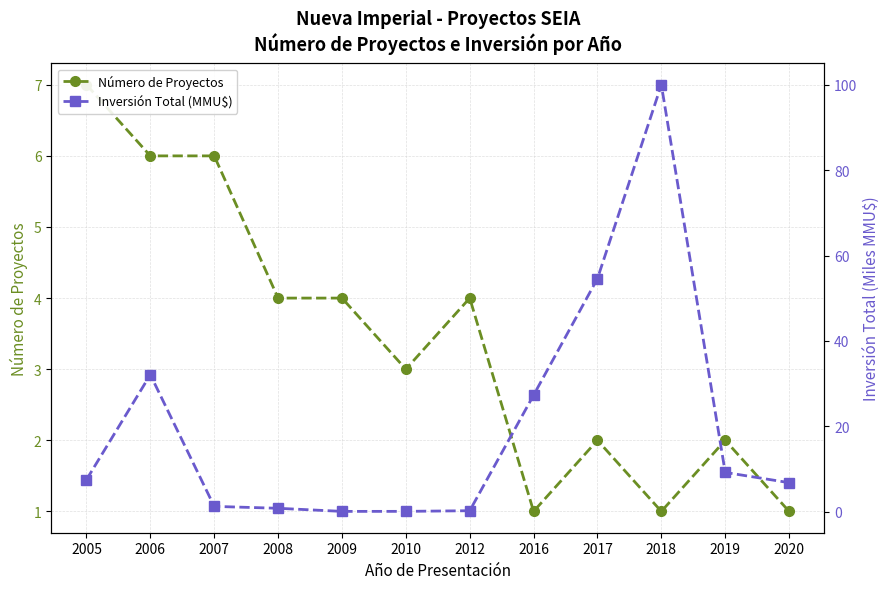

Which has a higher value, 2016 or 2012?

2012